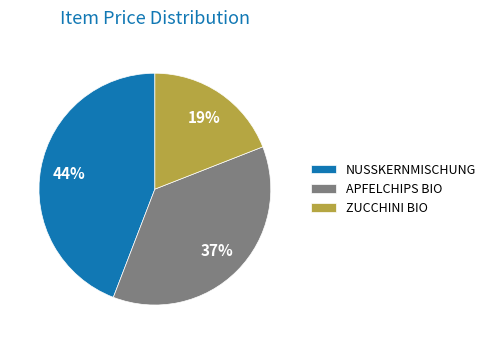

Rank the categories by value from lowest to highest.

ZUCCHINI BIO, APFELCHIPS BIO, NUSSKERNMISCHUNG